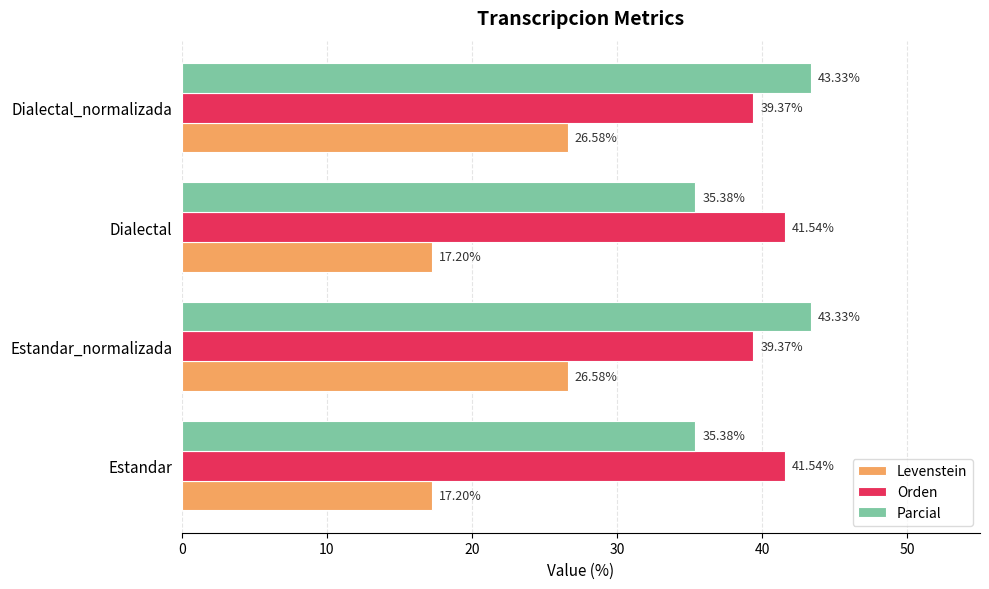

Is the value of Parcial at Dialectal_normalizada greater than the value of Levenstein at Estandar_normalizada?

Yes